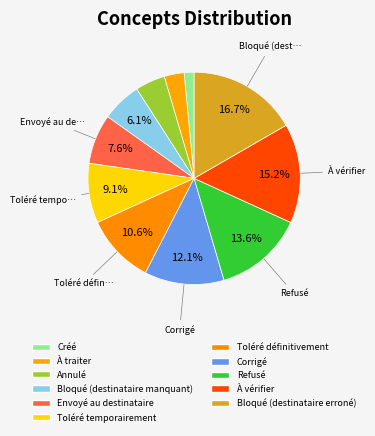

Rank the categories by value from lowest to highest.

Créé, À traiter, Annulé, Bloqué (destinataire manquant), Envoyé au destinataire, Toléré temporairement, Toléré définitivement, Corrigé, Refusé, À vérifier, Bloqué (destinataire erroné)